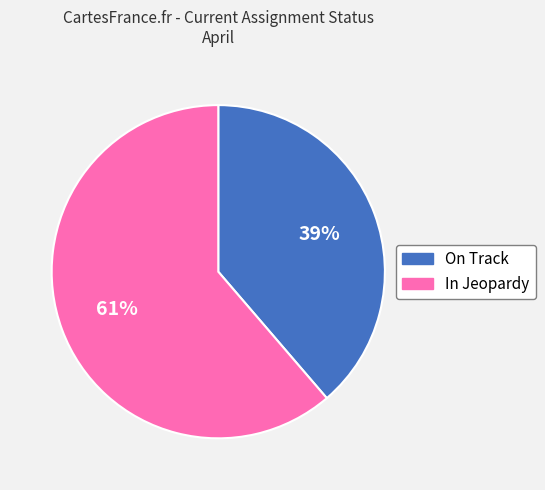

Rank the categories by value from highest to lowest.

In Jeopardy, On Track